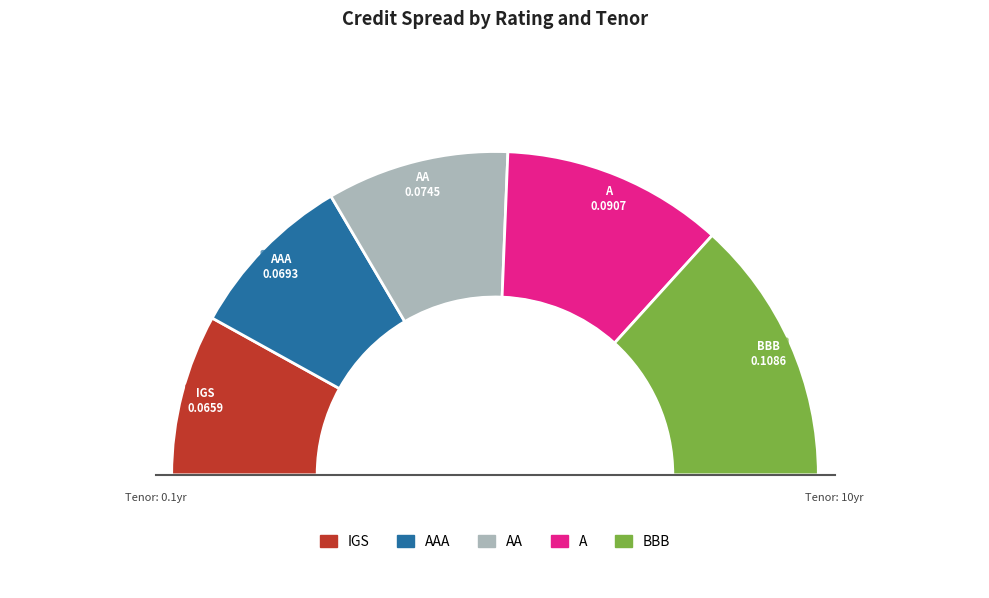

Is it true that 3 is 9% of the pie?

True